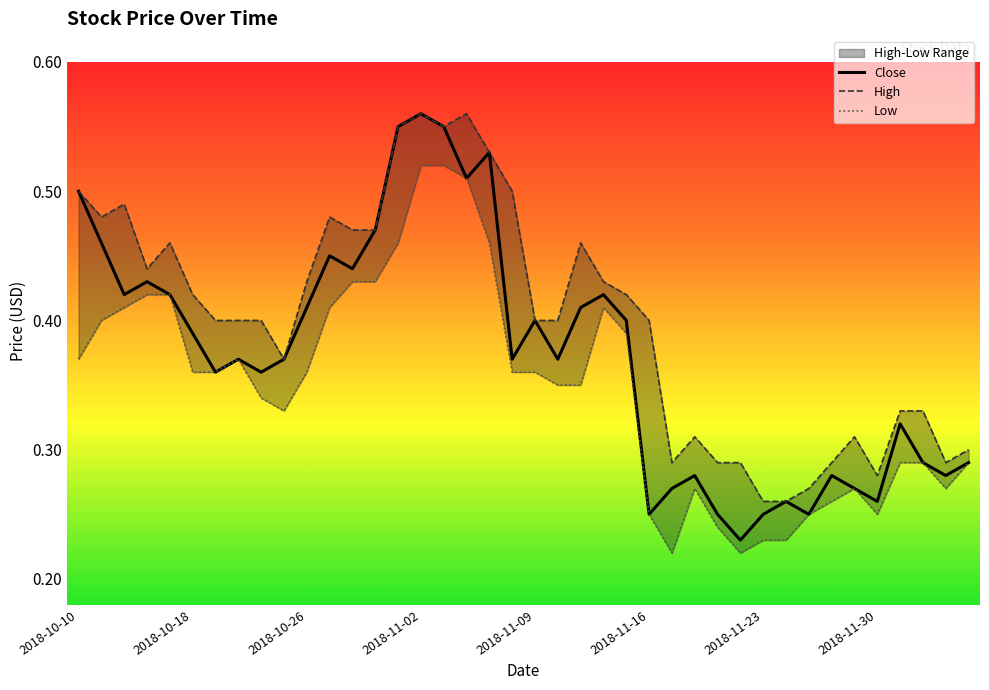

Which series changed the most between 2018-10-22 and 2018-11-08?

High